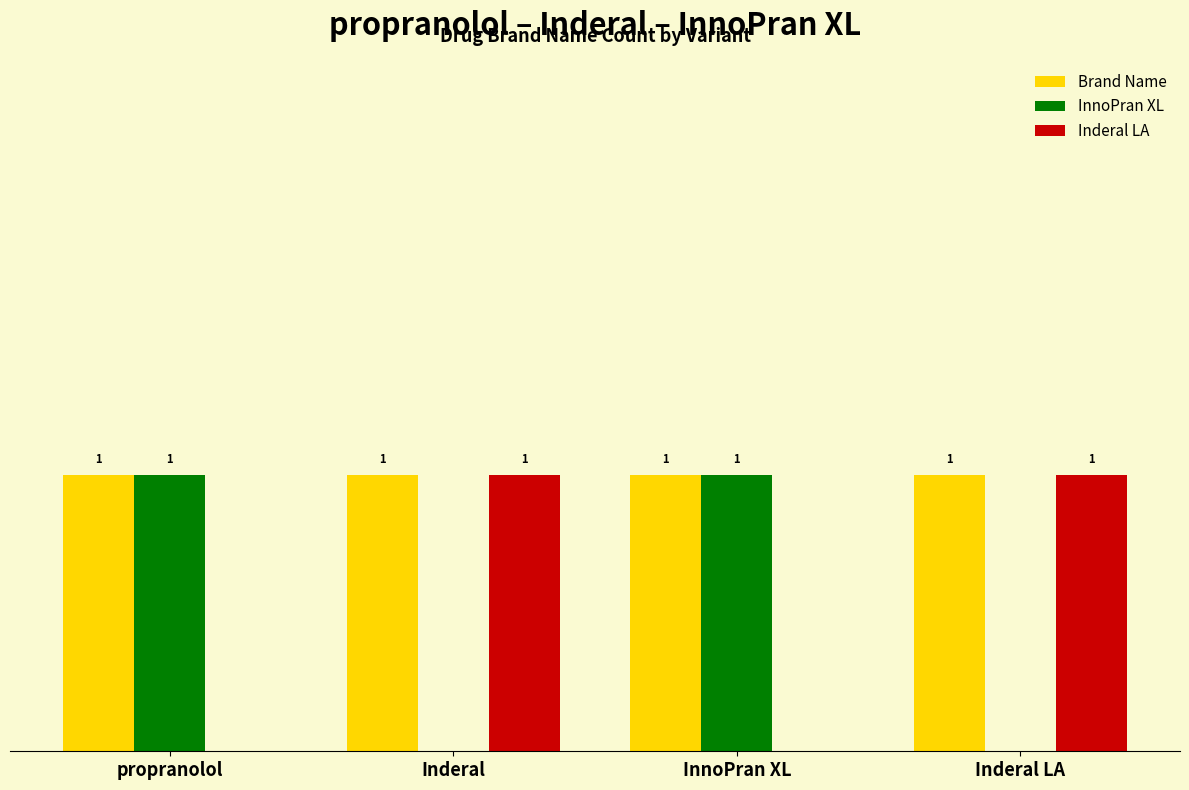

Which series has the largest total across all categories?

Brand Name